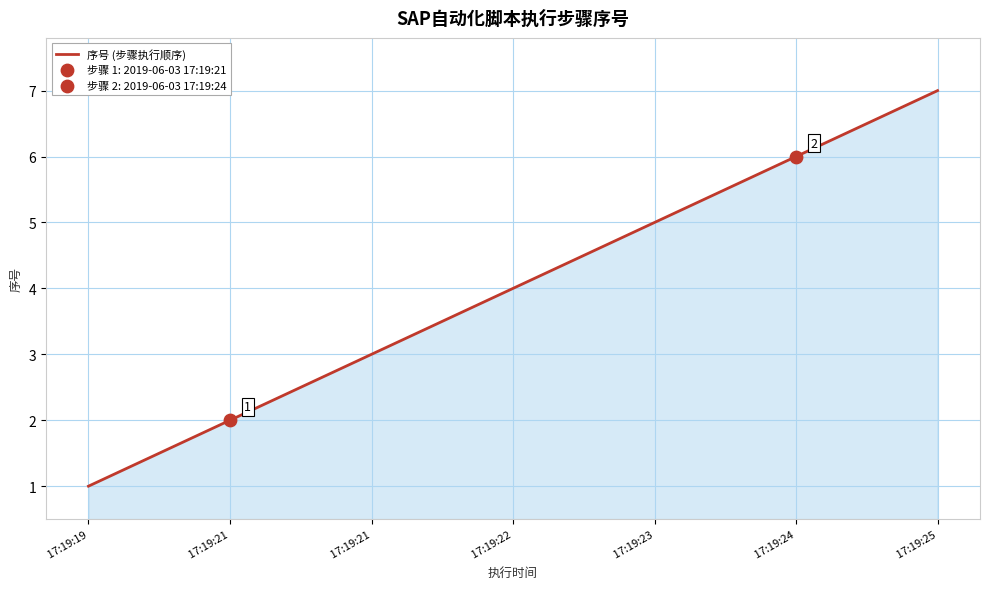

Approximately how many times larger is the value at  17:19:23 compared to  17:19:25?

0.7